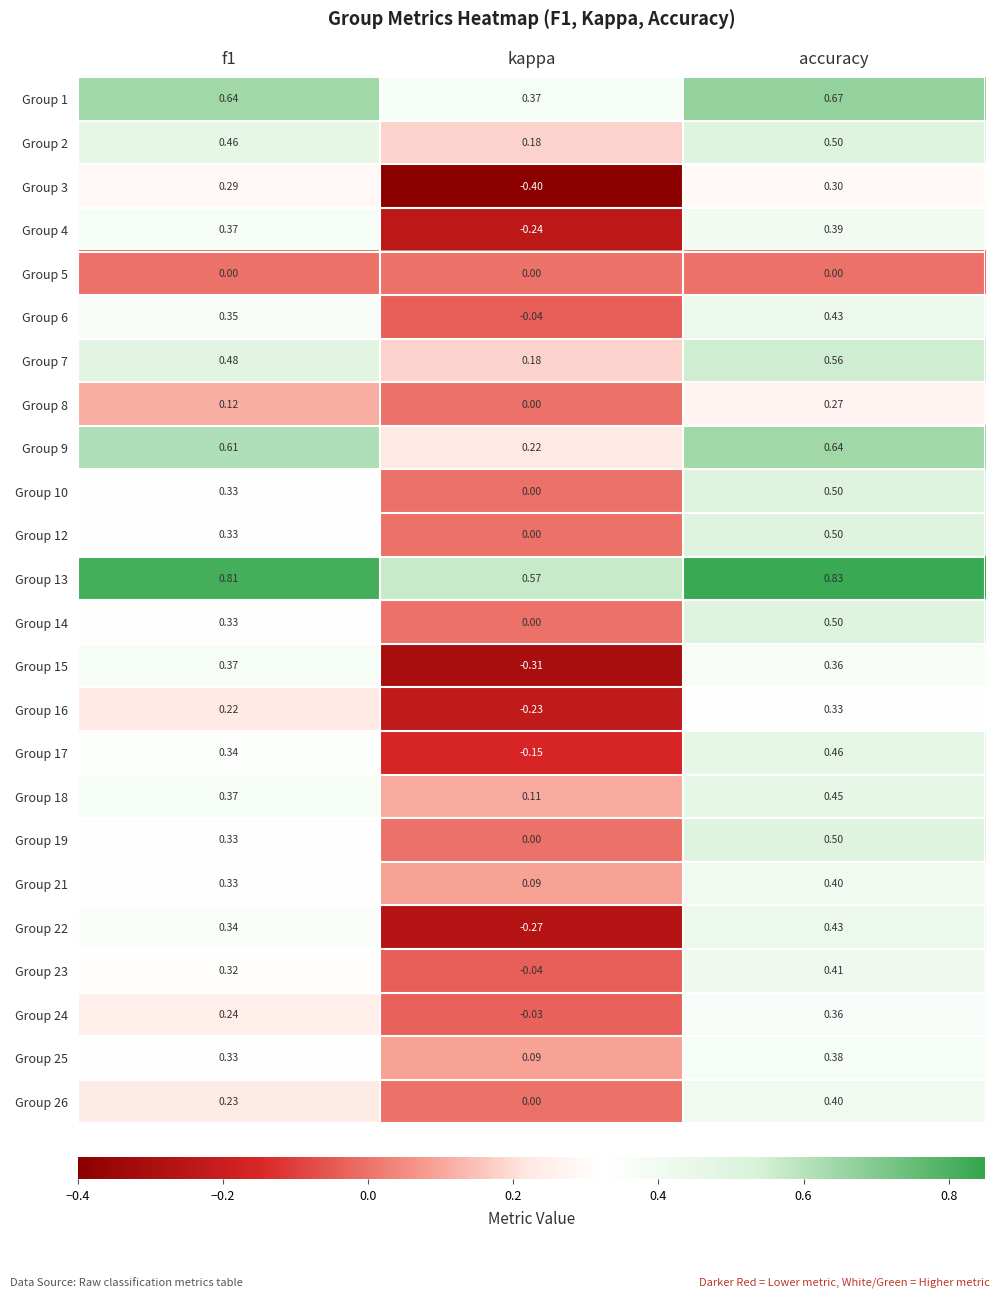

Is the value of Group 19 at kappa greater than the value of Group 9 at accuracy?

No